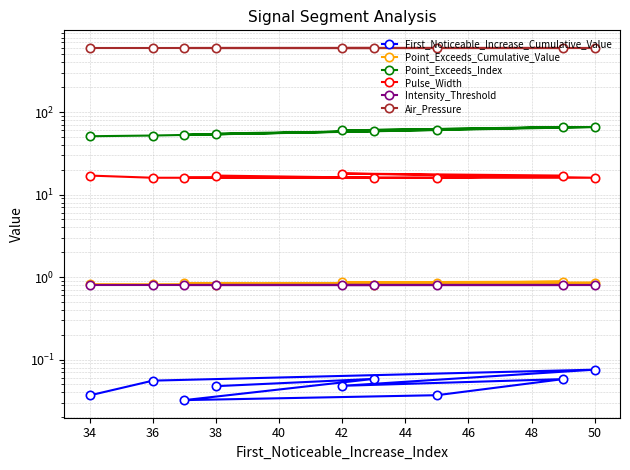

What is the value of the Intensity_Threshold point at the 3rd from the left?

0.8